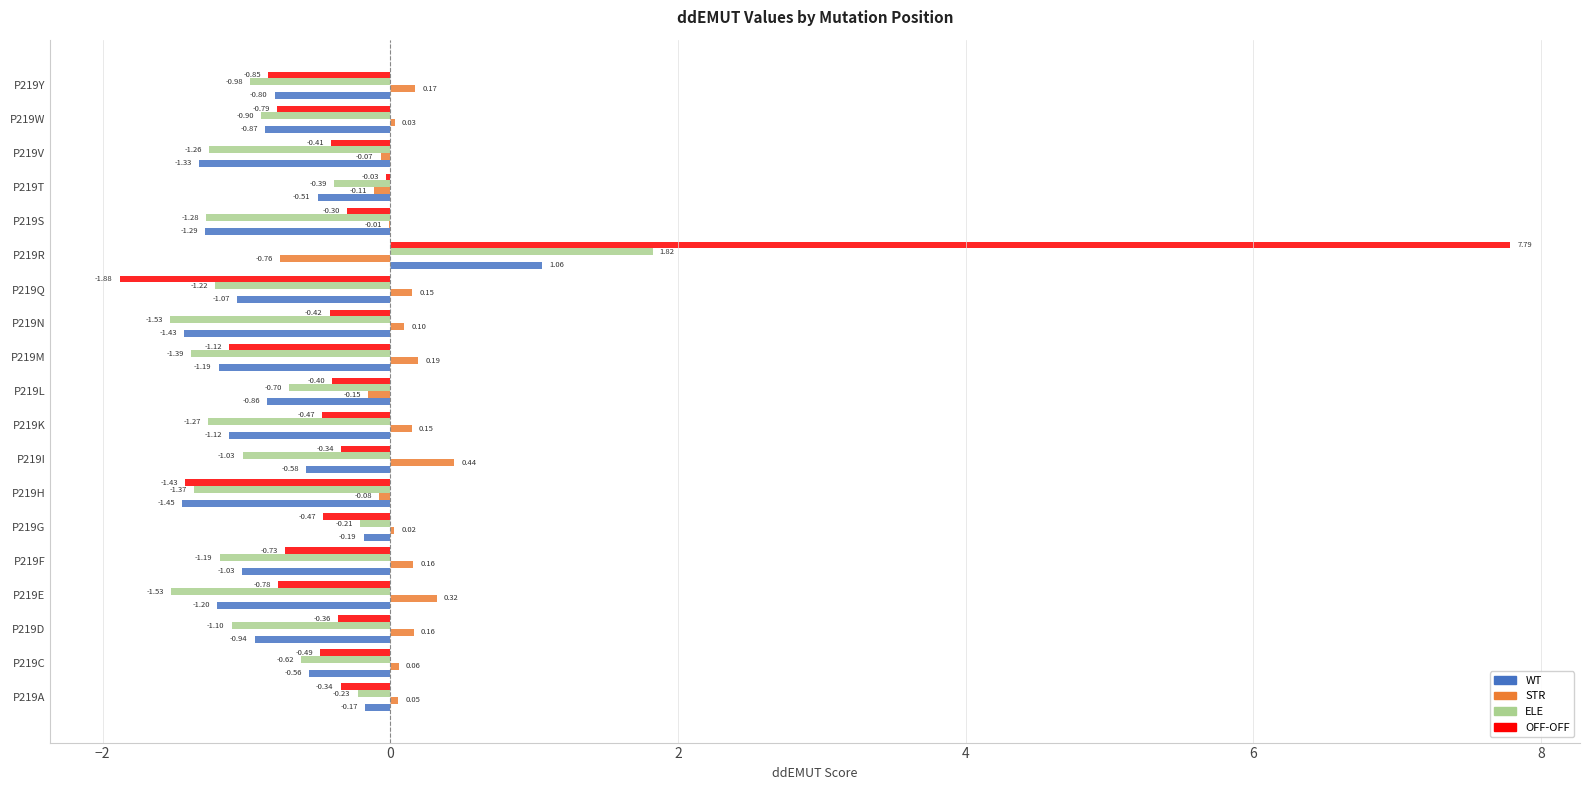

What is the sum of all WT values?

-15.5